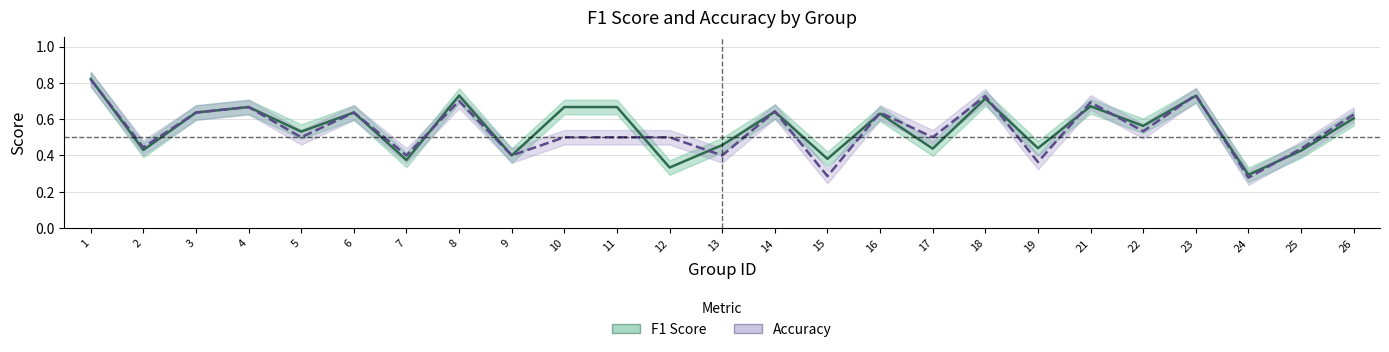

What is the value of the accuracy point at the 6th from the left?

0.6